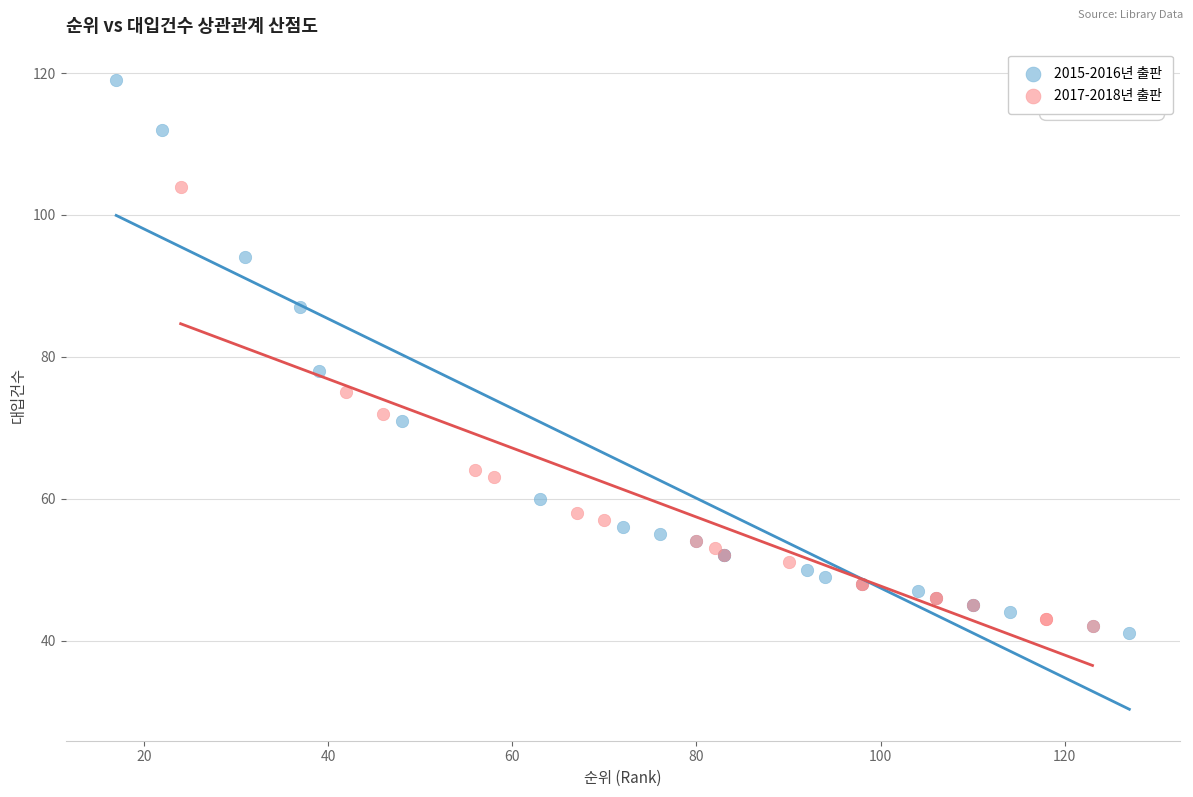

Which series has the widest spread of Y values?

2015-2016년 출판